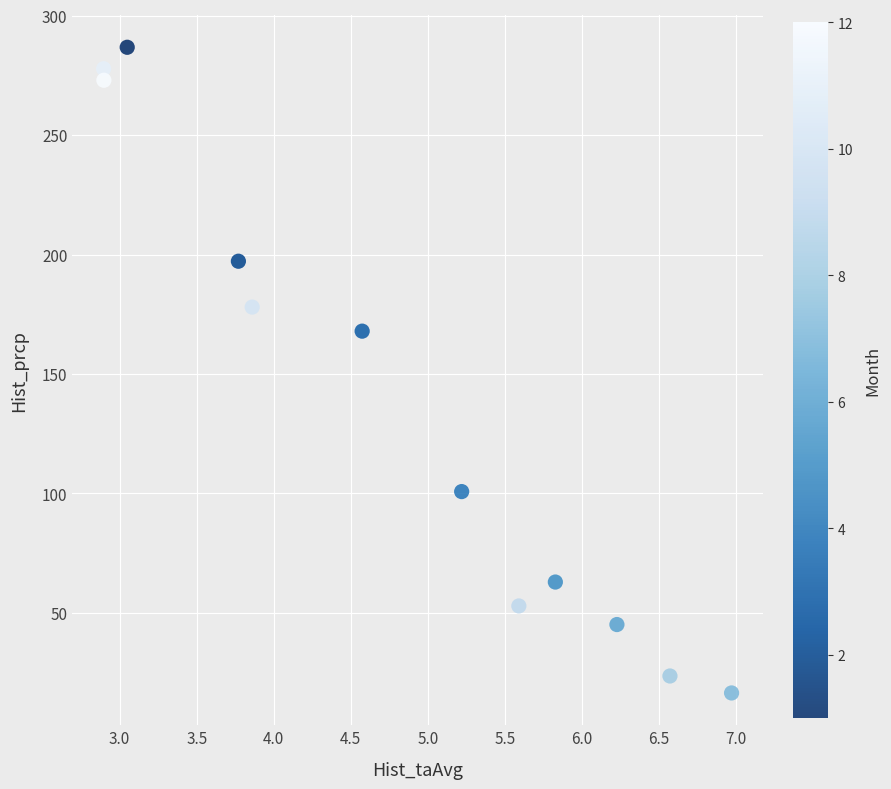

What is the average Y value?

140.2